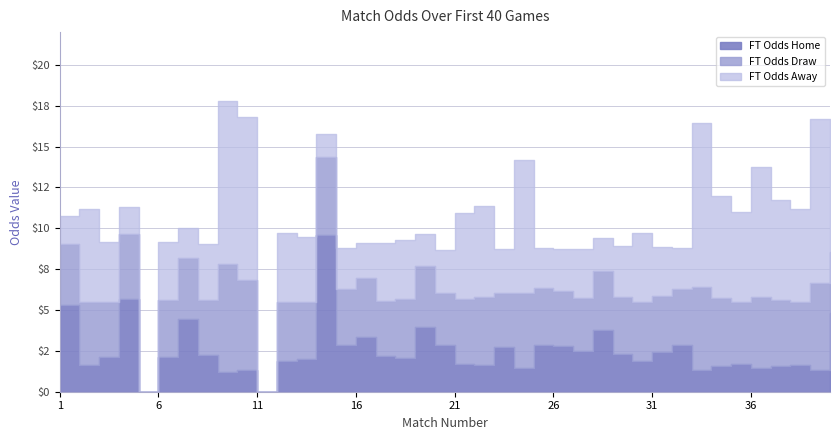

Which series has the widest spread of values?

FT Odds Away